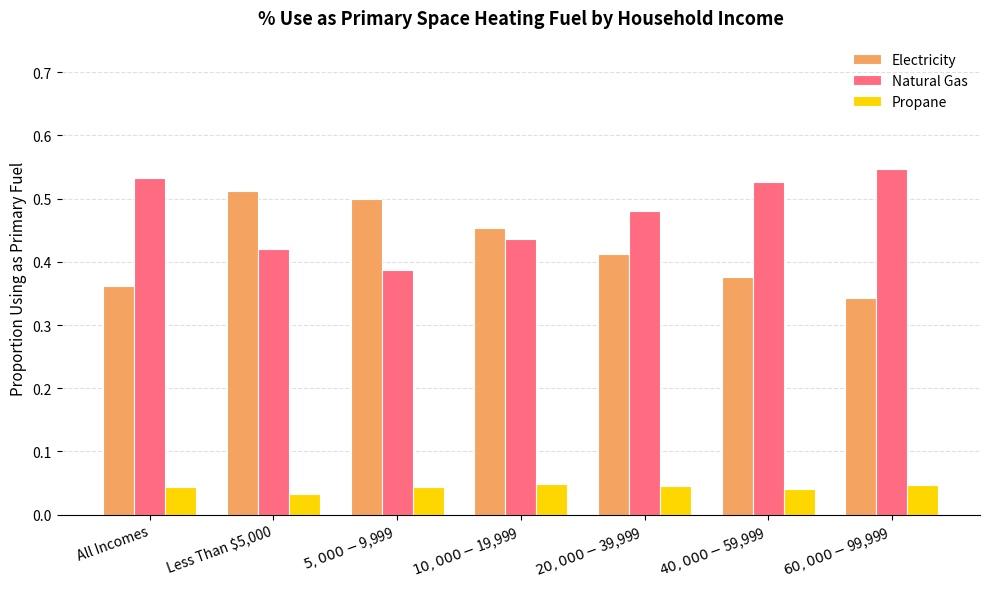

List the series in order of their peak value, highest first.

Natural Gas, Electricity, Propane